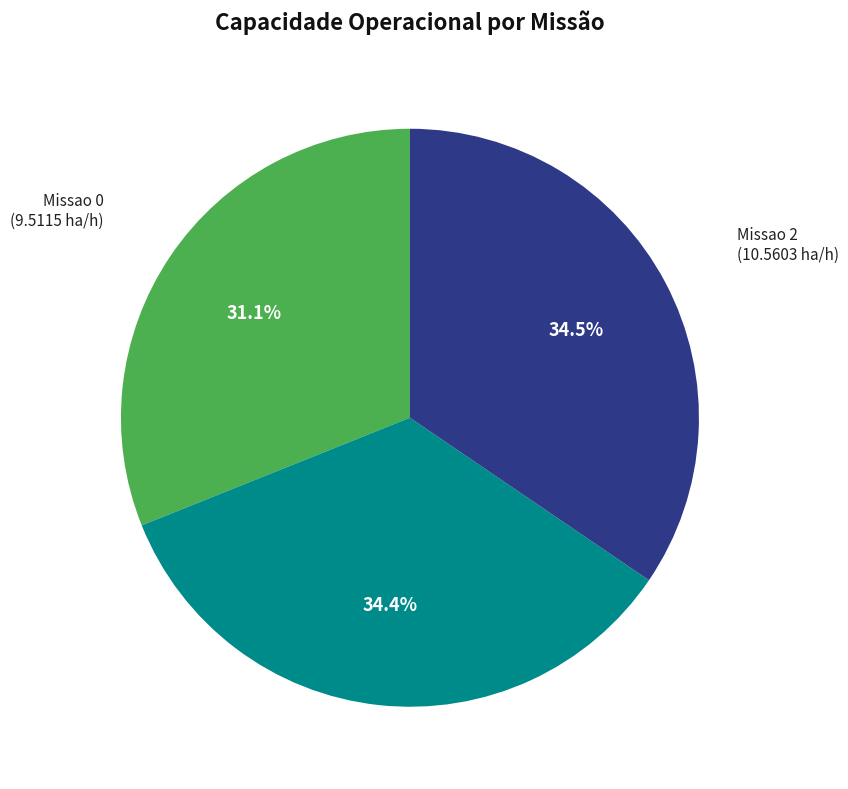

How many slices are in this pie chart?

3